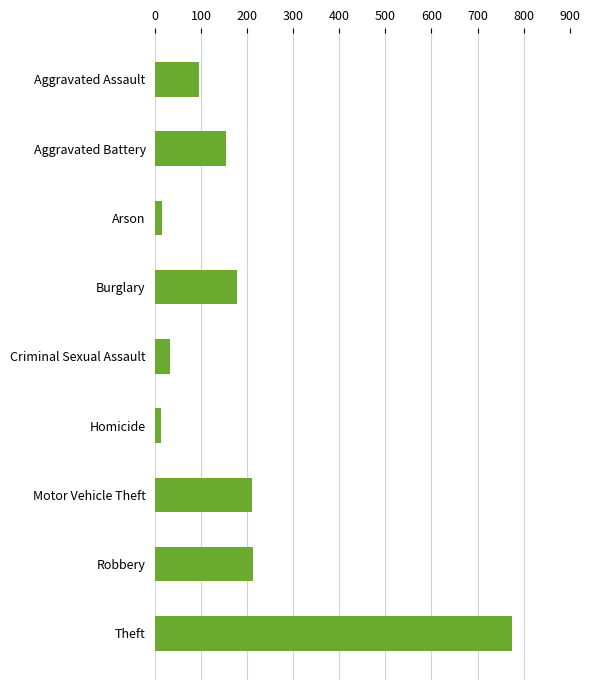

How many distinct data groups are displayed?

1